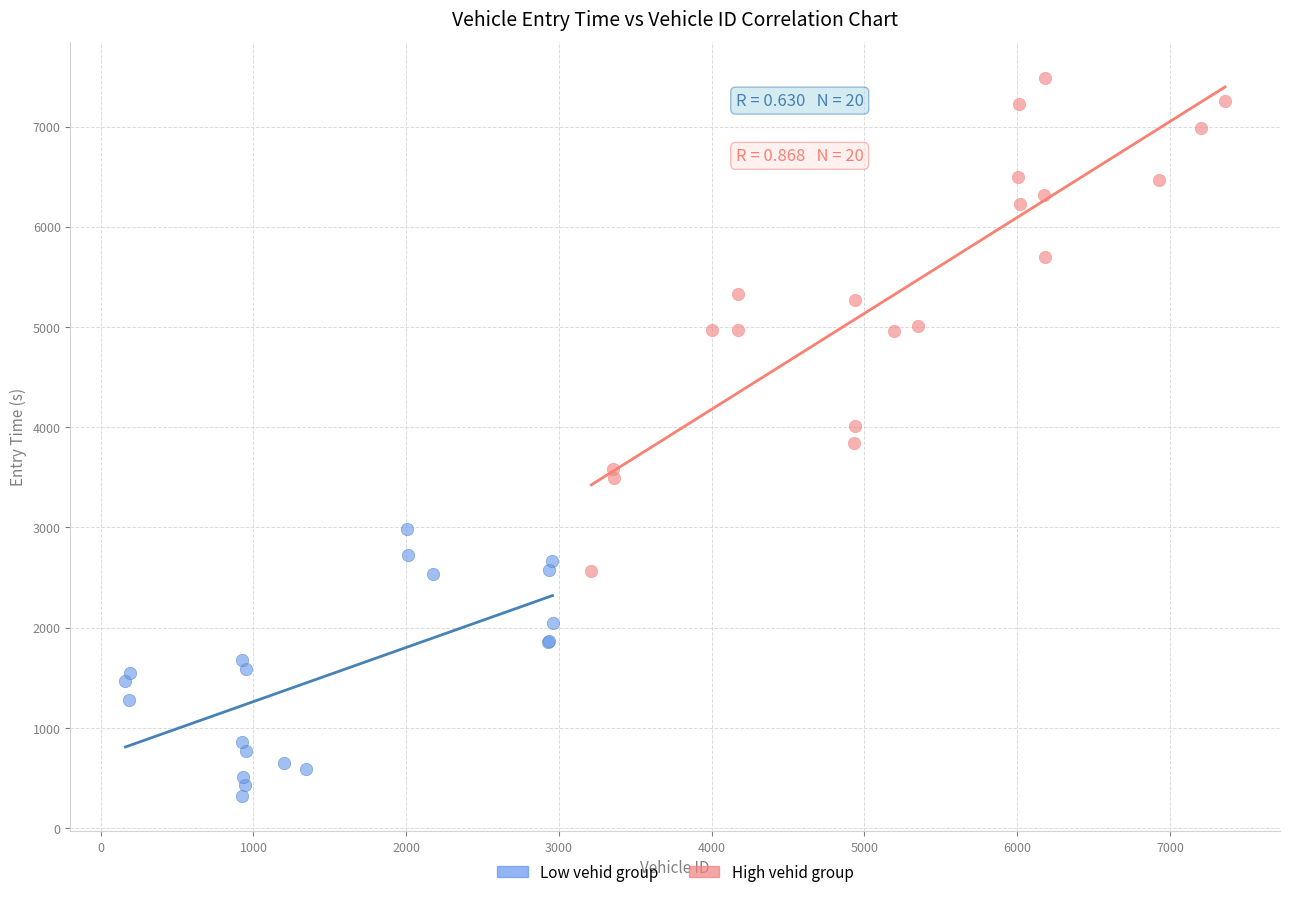

Which series reaches the maximum Y coordinate?

High vehid group